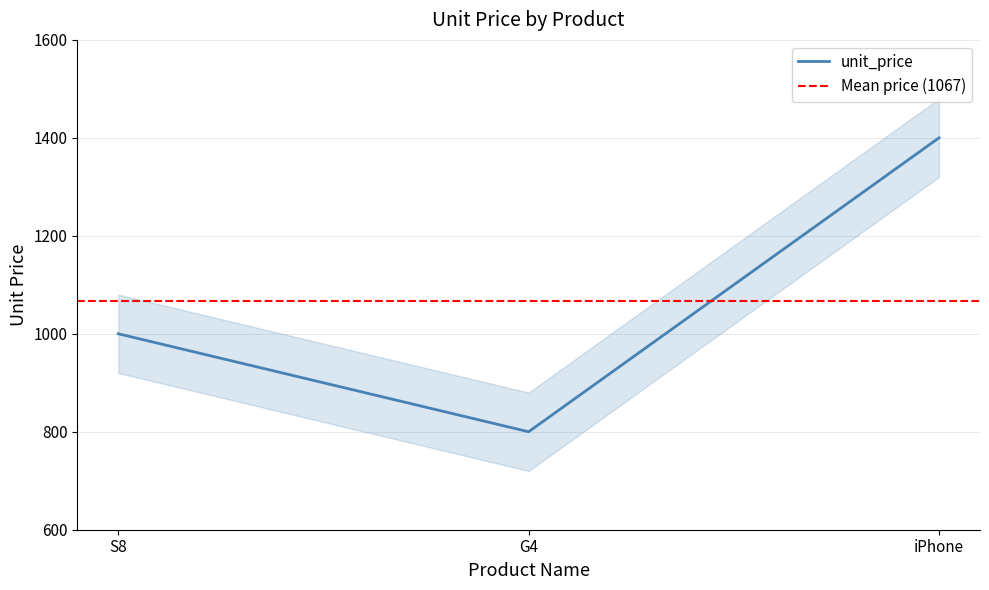

Count the values in the range 800 to 1400.

3